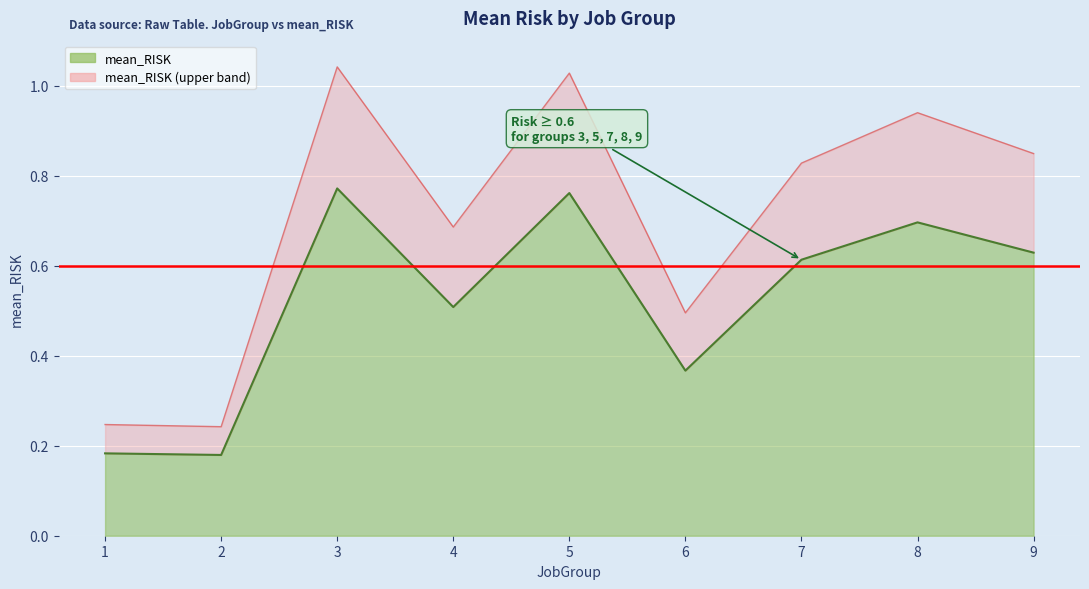

Between 8 and 4, which is larger?

8